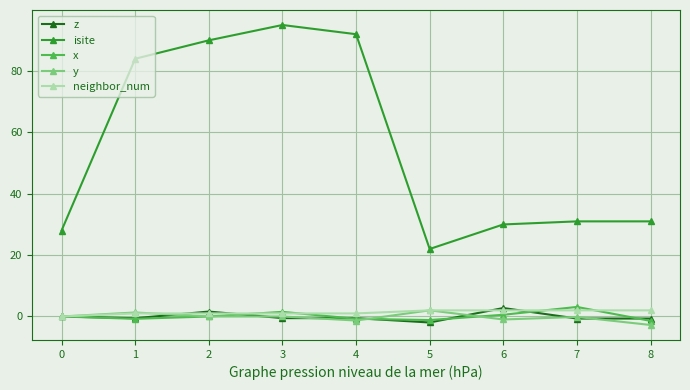

How many data points does each series have?

9